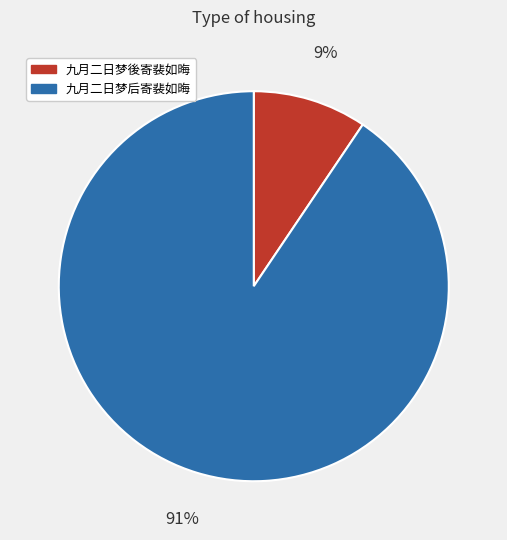

Does 九月二日梦後寄裴如晦 account for over 50% of the chart?

No